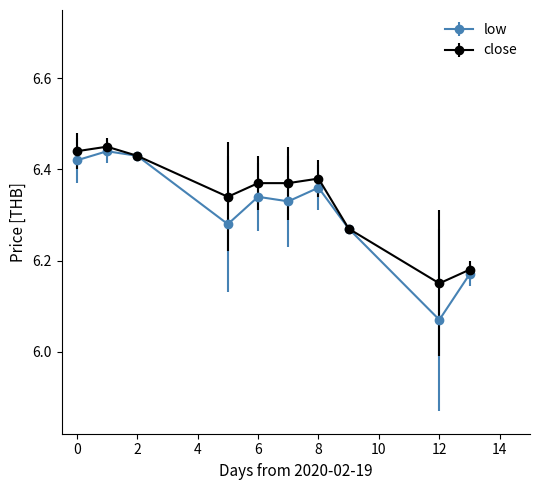

Which series has the widest spread of values?

low